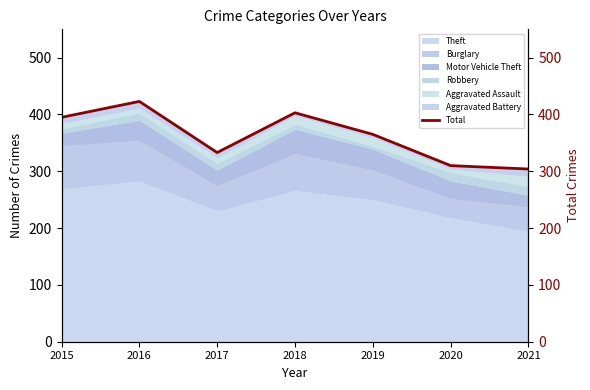

How many interior local valleys (lower than both neighbors) does the data have?

1